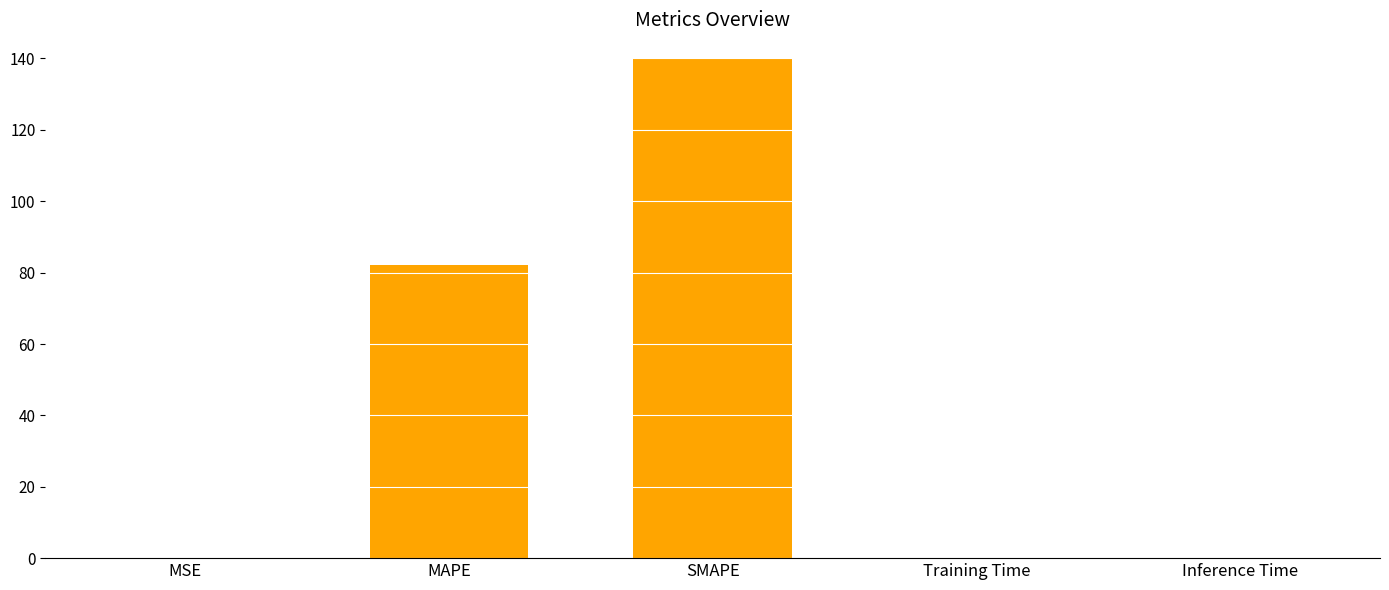

What is the sum of all values?

222.2